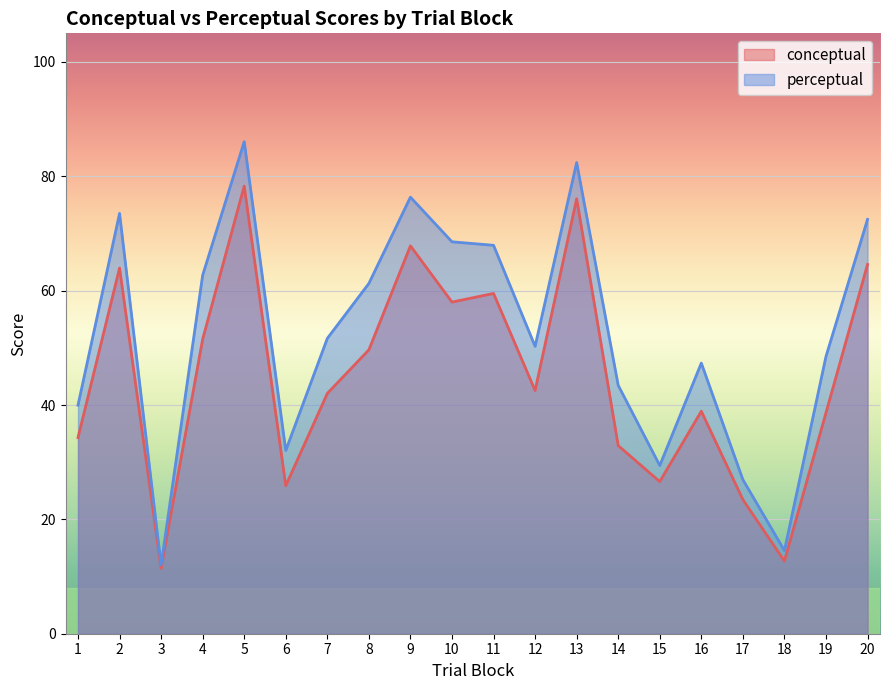

Reading left to right, list all the values displayed in this chart.

conceptual: 1=34.3	2=64.0	3=11.4	4=51.5	5=78.3	6=25.9	7=42.0	8=49.6	9=67.8	10=58.0	11=59.5	12=42.5	13=76.1	14=32.9	15=26.6	16=38.9	17=23.4	18=12.7	19=38.6	20=64.6
perceptual: 1=40.0	2=73.5	3=12.0	4=62.7	5=86.0	6=32.0	7=51.6	8=61.3	9=76.3	10=68.5	11=67.9	12=50.3	13=82.4	14=43.4	15=29.4	16=47.3	17=26.9	18=14.5	19=48.5	20=72.5